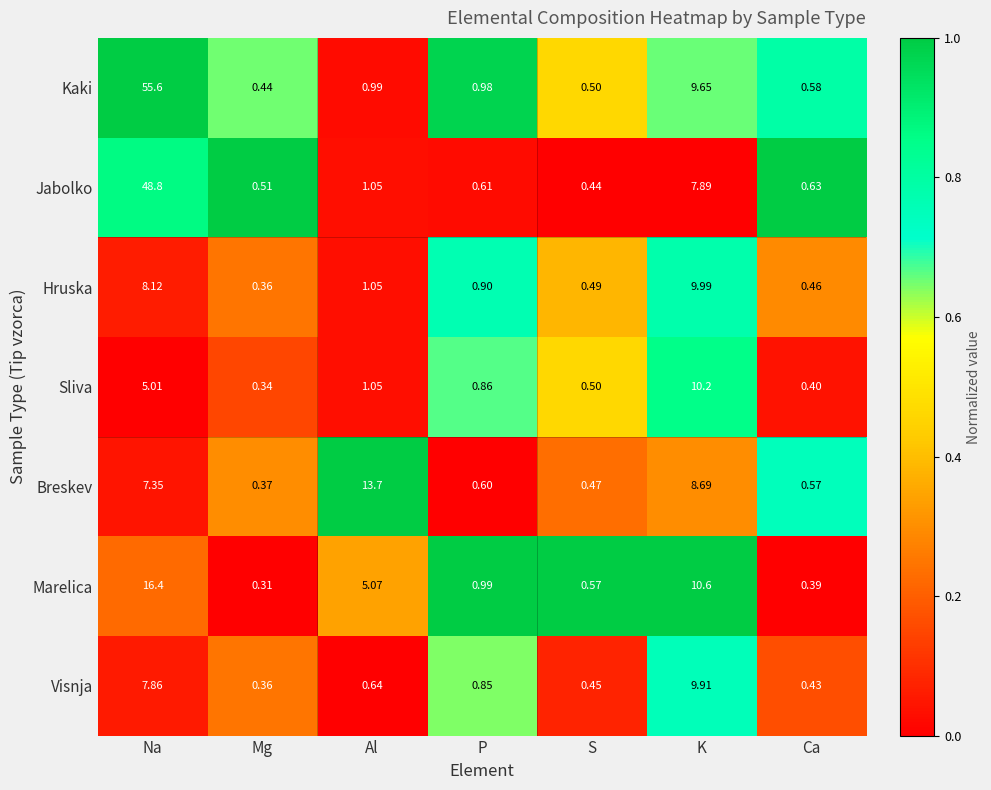

Which series changed the most between Mg and Al?

Breskev